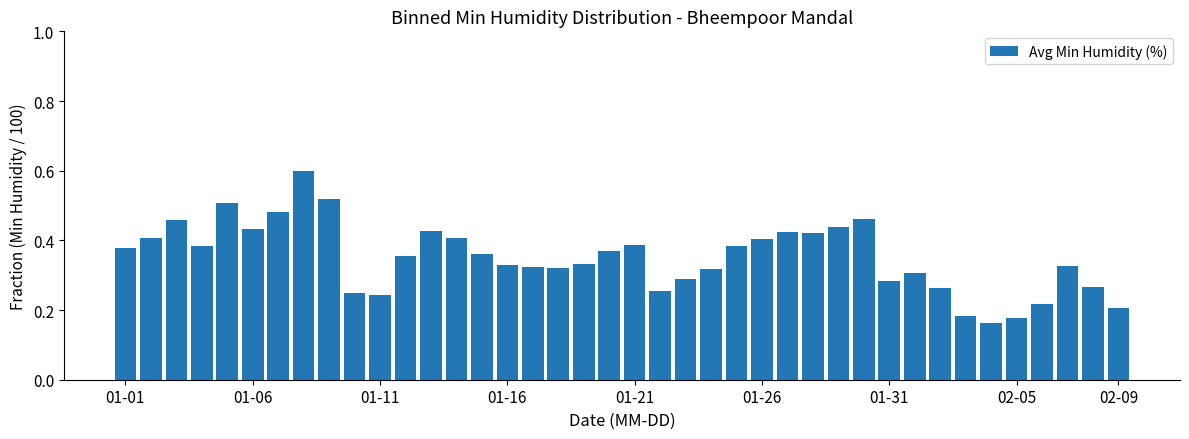

What is the maximum value shown in the chart?

0.6